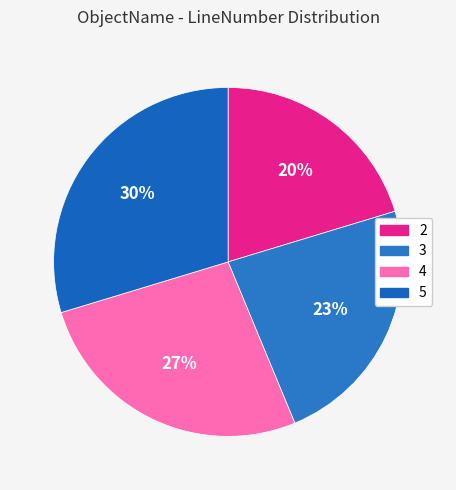

To the nearest percent, what is the combined percentage of 4 and 2?

47%